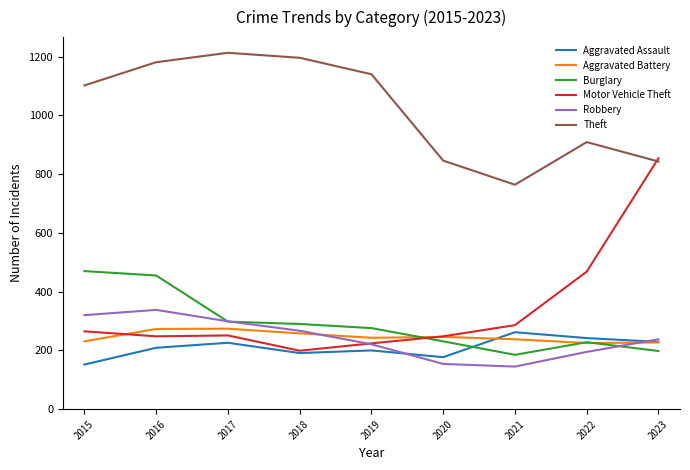

Is it true that Motor Vehicle Theft equals 387 at 2021?

False